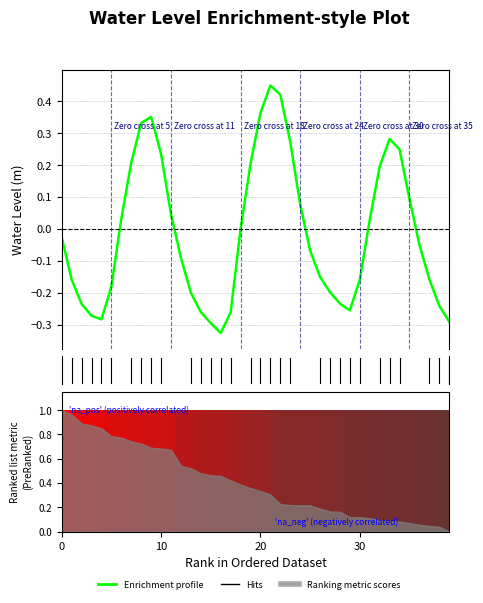

What is the sum of all values?

-0.6